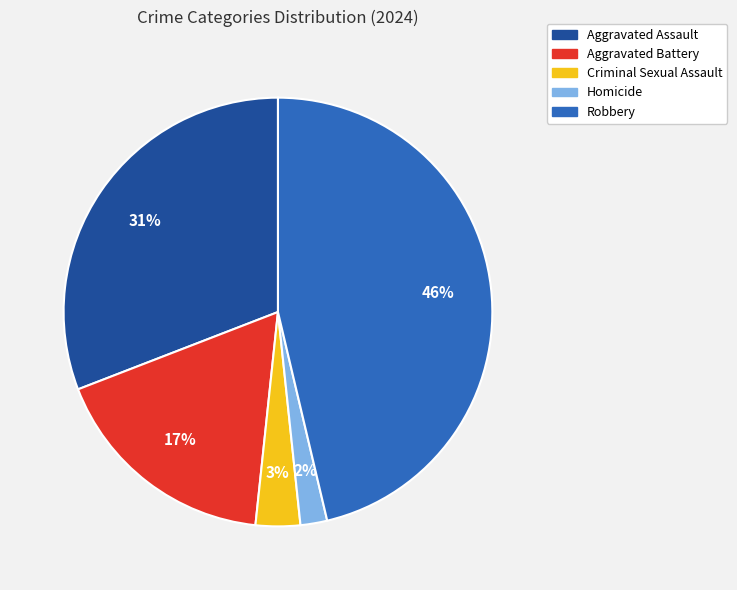

Rank the categories by value from lowest to highest.

Homicide, Criminal Sexual Assault, Aggravated Battery, Aggravated Assault, Robbery